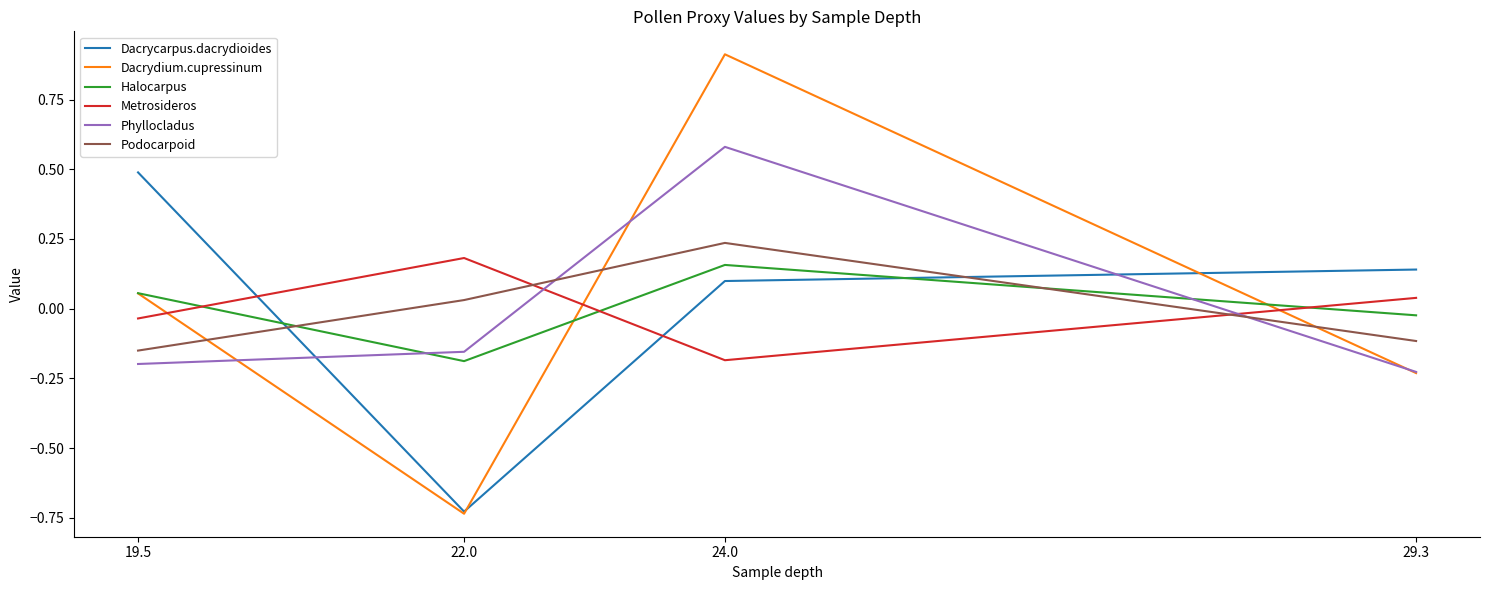

The value of Metrosideros at 24.0 is -0.2. True or false?

True